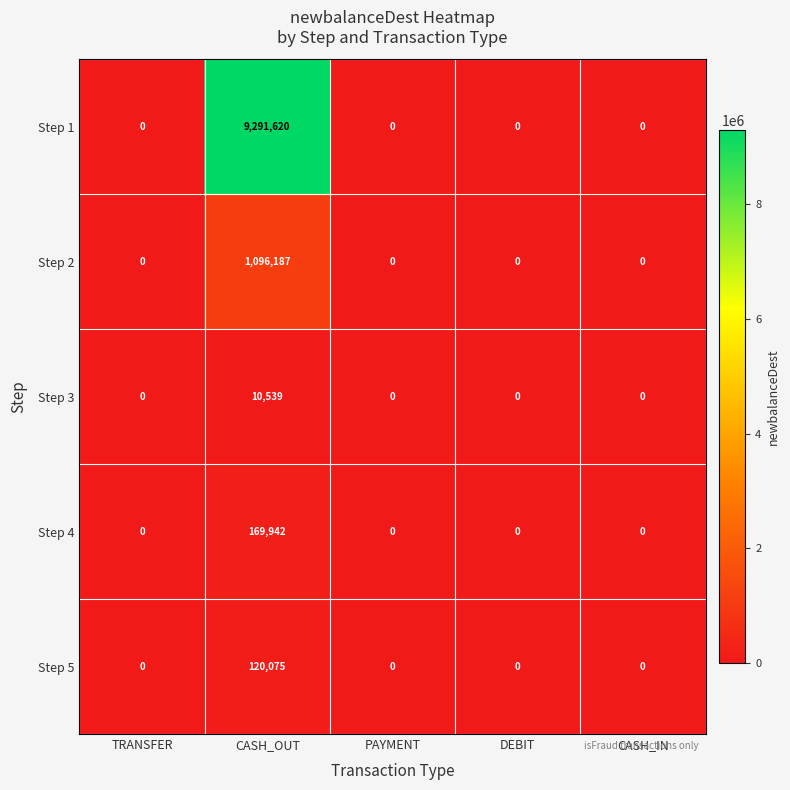

What is the sum of all Step 3 values?

10539